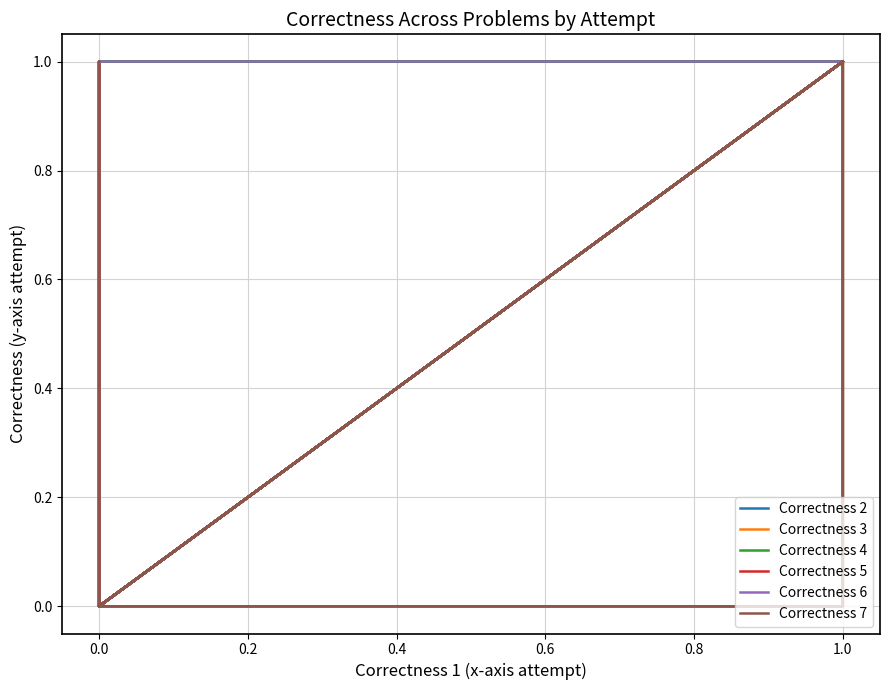

True or false: Correctness 3 and Correctness 2 intersect in this chart.

False